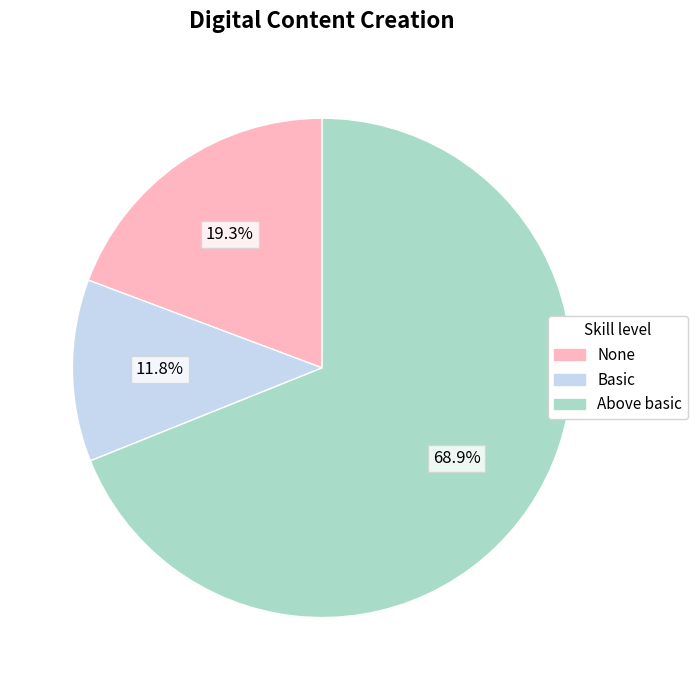

How many slices are in this pie chart?

3